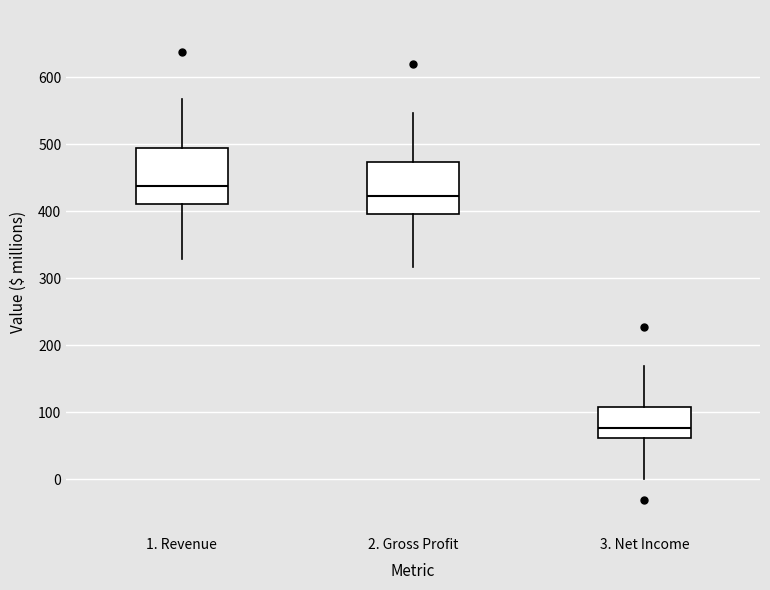

Reading left to right, transcribe this box plot: for each box, give where its median line is, the range the box spans, and where its two whiskers end, as read against the y-axis. The values are not printed on the chart, so give them approximately, as read against the axis.

1. Revenue: median 440, box 410 to 490, whiskers 330 to 570
2. Gross Profit: median 420, box 400 to 470, whiskers 320 to 550
3. Net Income: median 80, box 60 to 110, whiskers 0 to 170